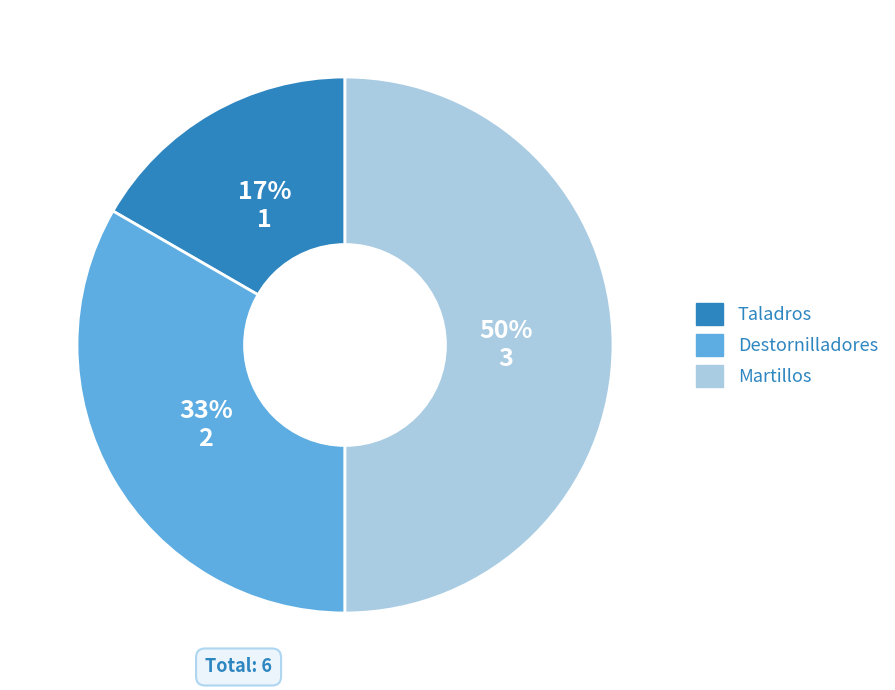

To the nearest percent, what is the combined percentage of Taladros and Martillos?

67%